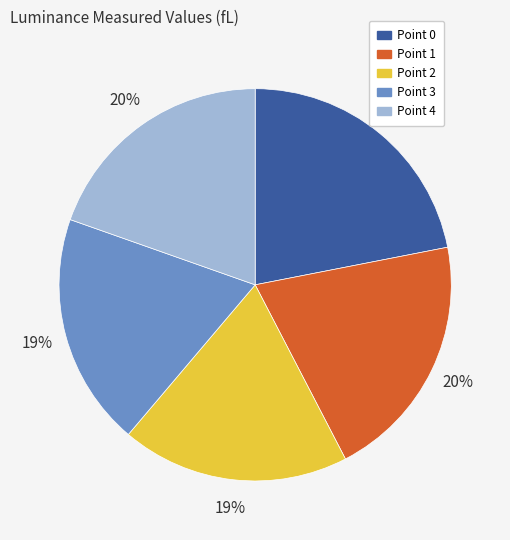

How many segments does this pie chart have?

5